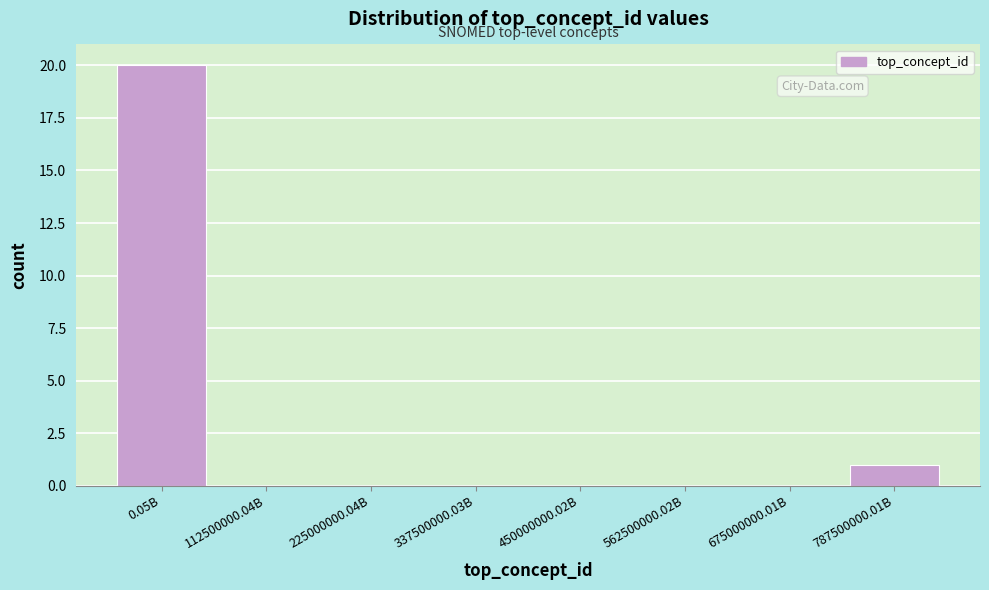

Reading left to right, what are all the values shown in this chart?

0.05B=20	112500000.04B=0	225000000.04B=0	337500000.03B=0	450000000.02B=0	562500000.02B=0	675000000.01B=0	787500000.01B=1